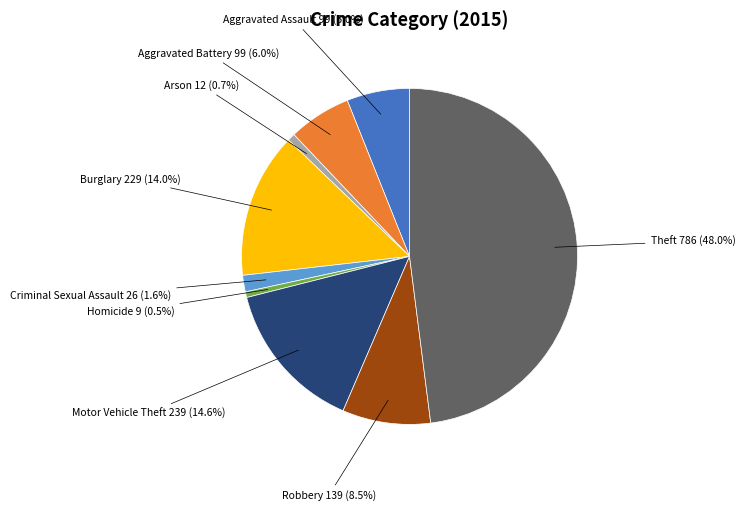

Does any single category account for the majority?

No